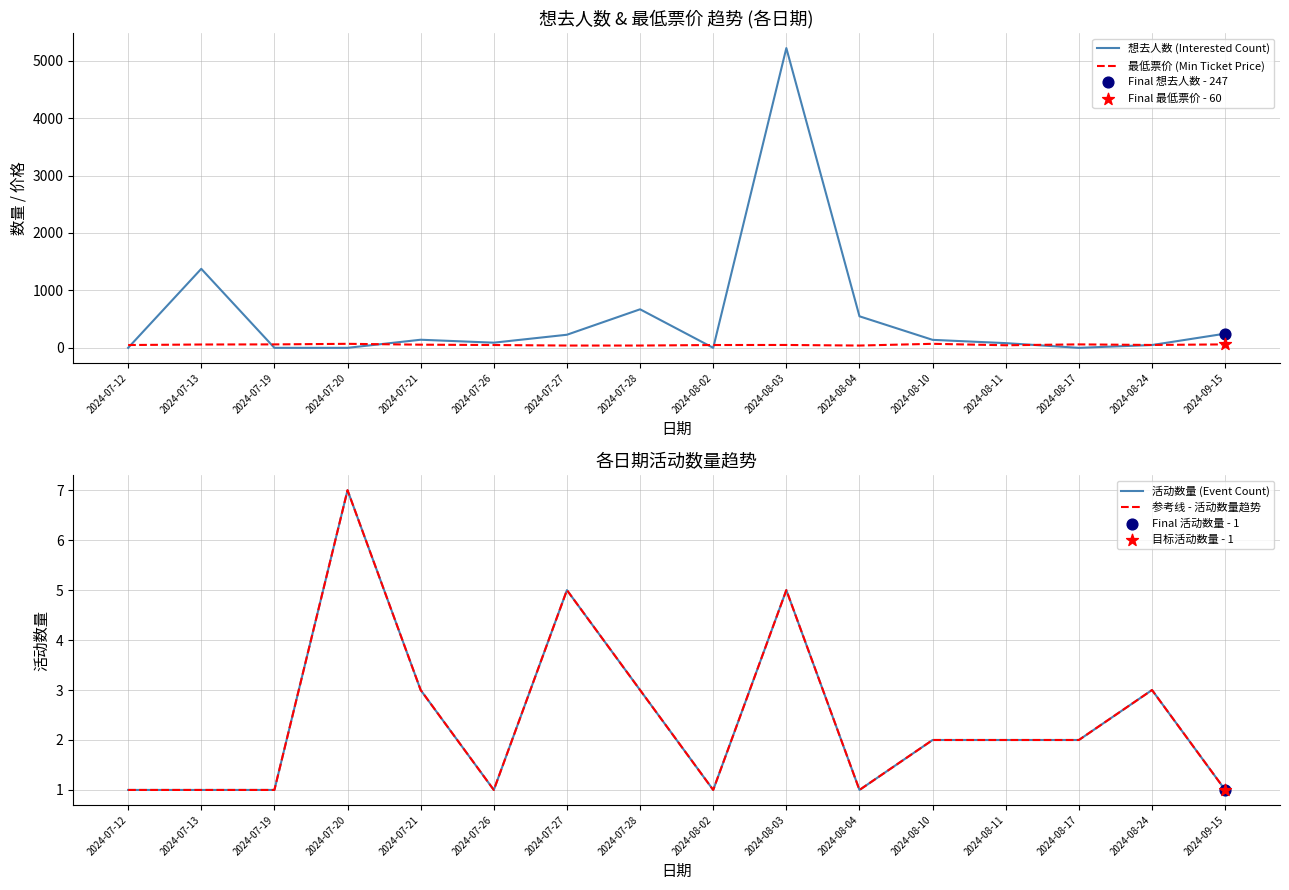

Which series contains the highest Y value?

想去人数 (Interested Count)